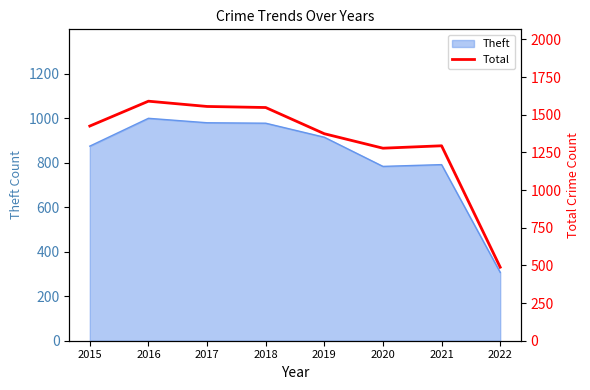

True or false: the data shows 1374 at 2019.

True